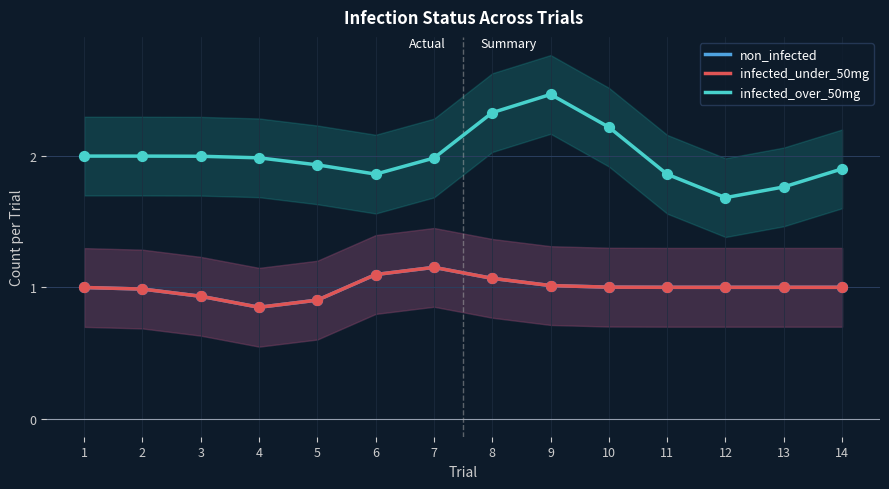

Is the value of non_infected at 2 greater than the value of infected_under_50mg at 4?

Yes